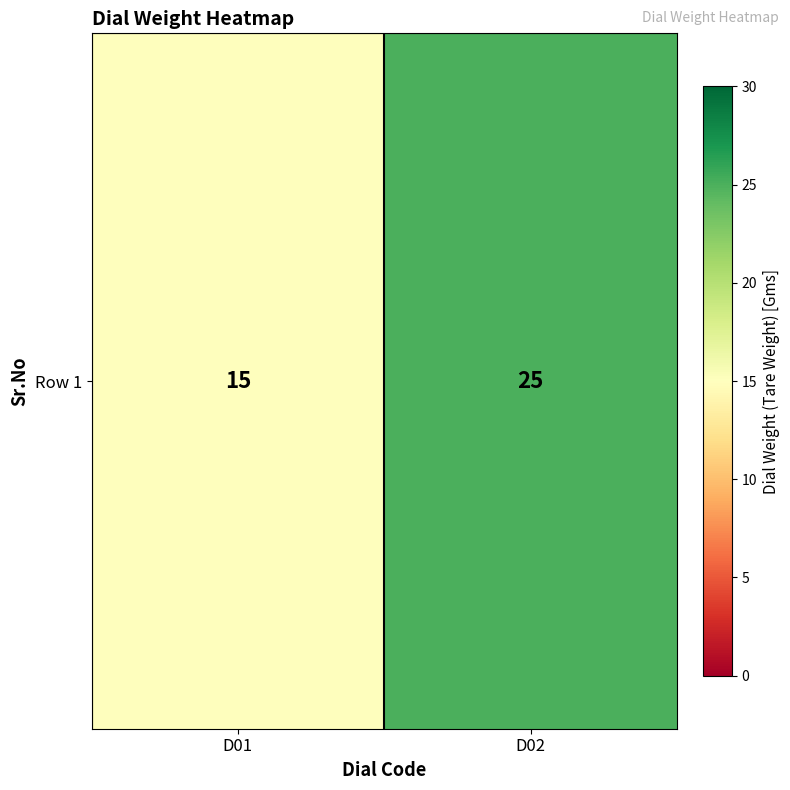

Between D01 and D02, which is larger?

D02